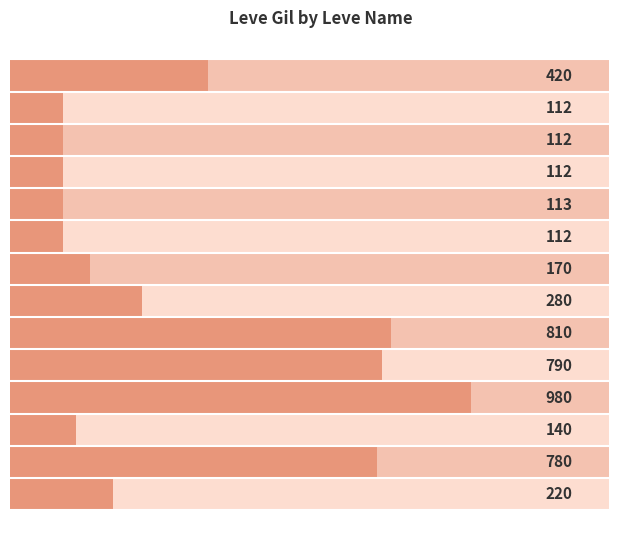

The value at What a Sap is 112. True or false?

True